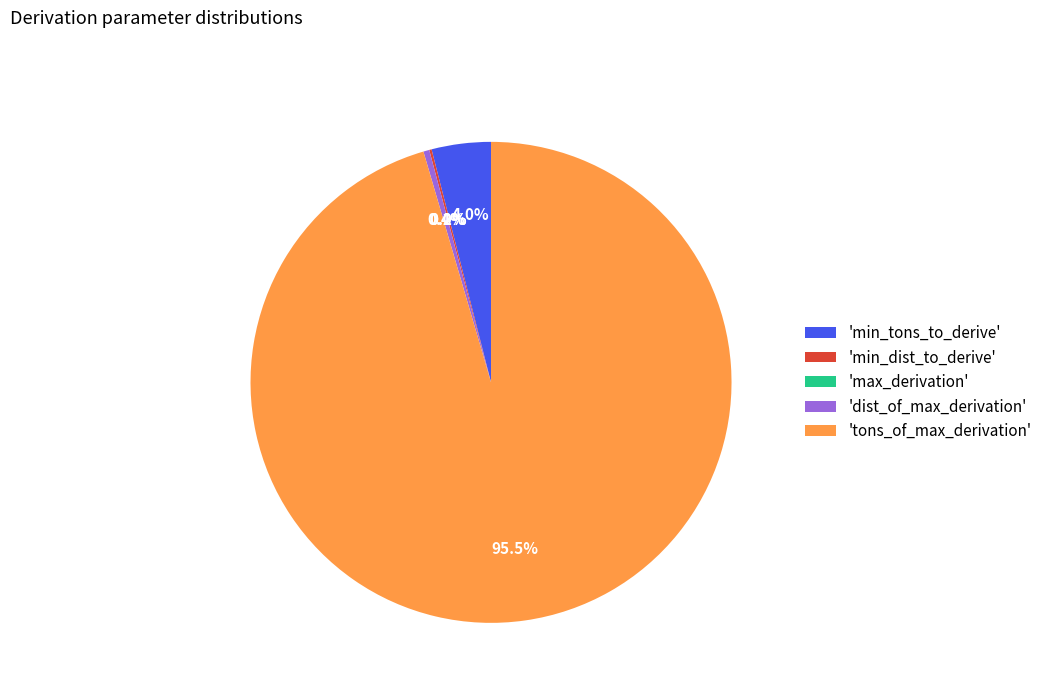

Which slice is the largest?

'tons_of_max_derivation'